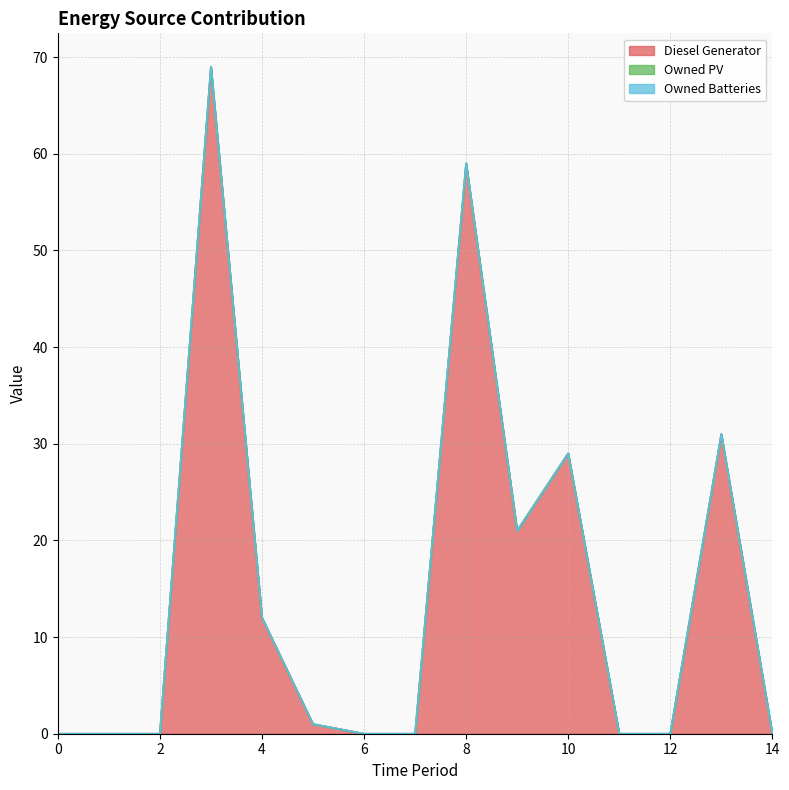

At which category does the chart reach its peak across all series?

3